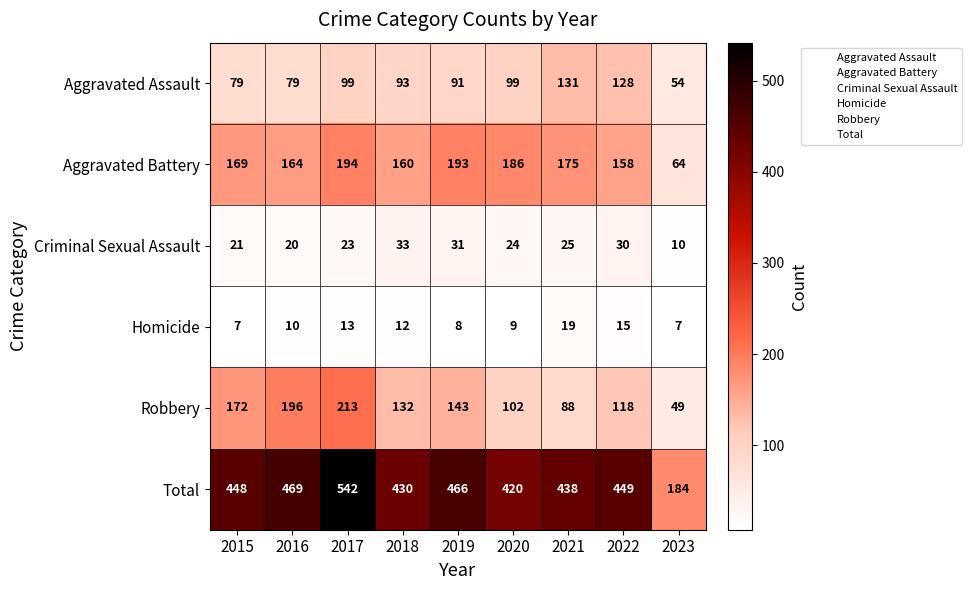

Rank the series by their maximum value, from highest to lowest.

Total, Robbery, Aggravated Battery, Aggravated Assault, Criminal Sexual Assault, Homicide